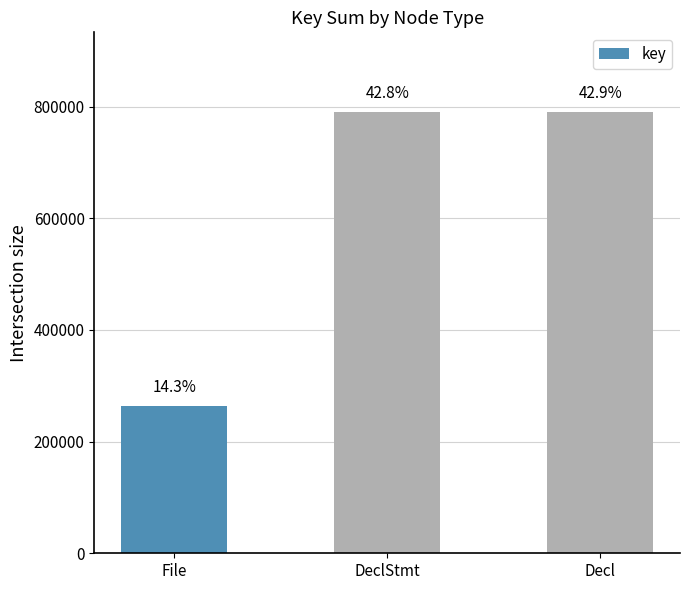

Does the chart contain any negative values?

No